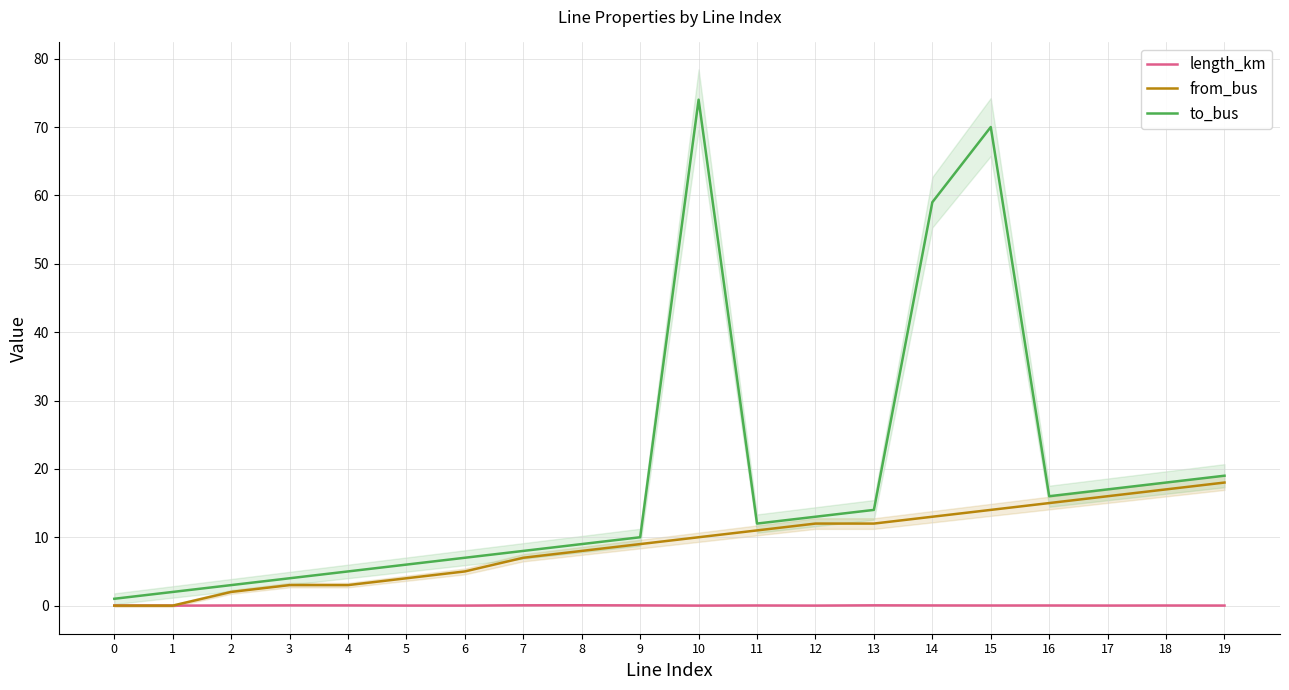

What is the spread (max minus min) of values at 13?

14.0